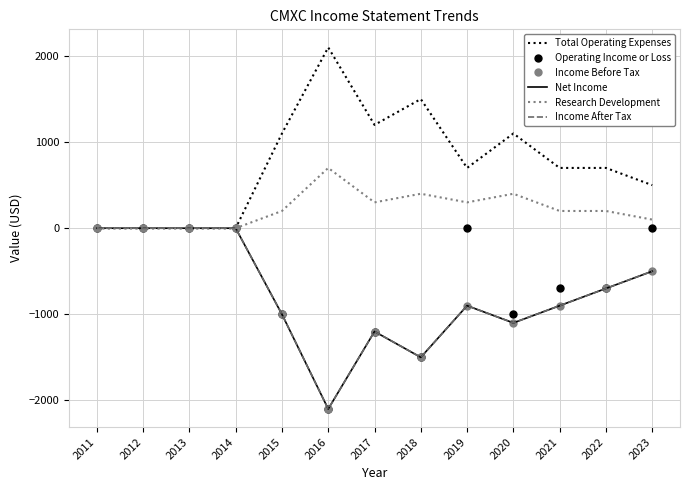

Is it true that Income After Tax equals -500 at 2023?

True